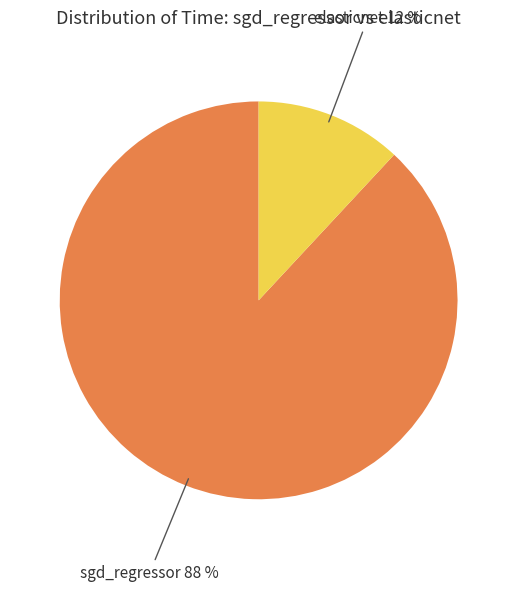

Count the number of slices in the pie.

2